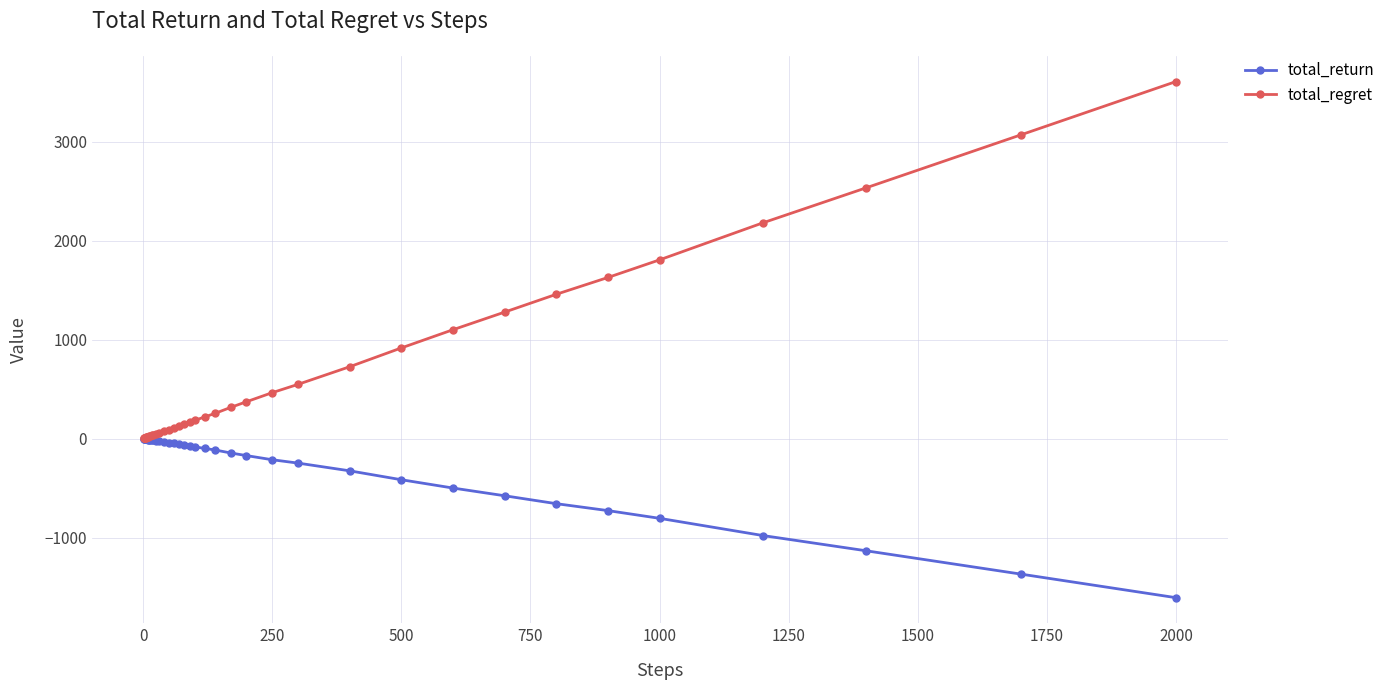

How many distinct data groups are displayed?

2